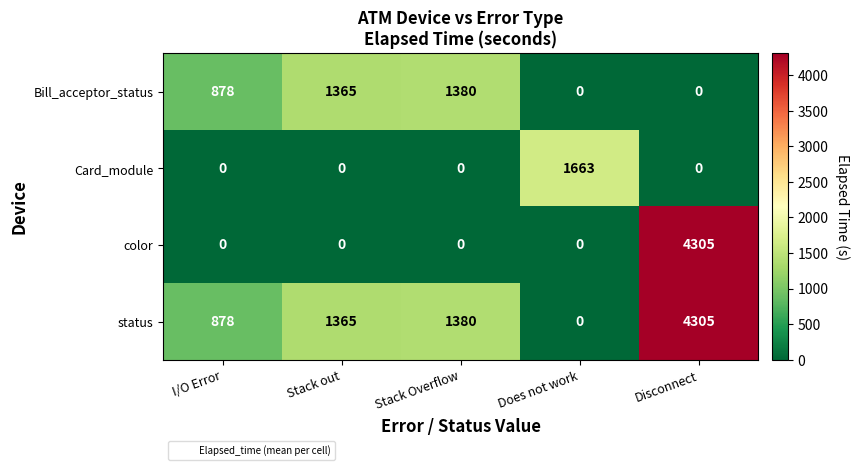

Which category has the highest value across all series?

Disconnect